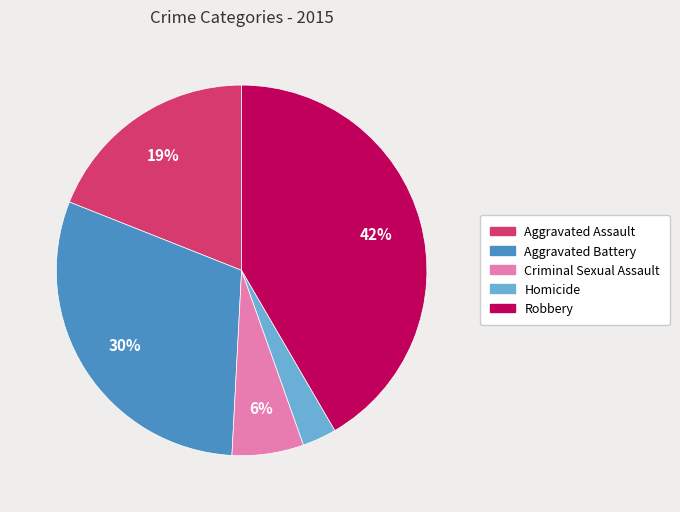

What percentage is the Aggravated Battery slice, to the nearest percent?

30%